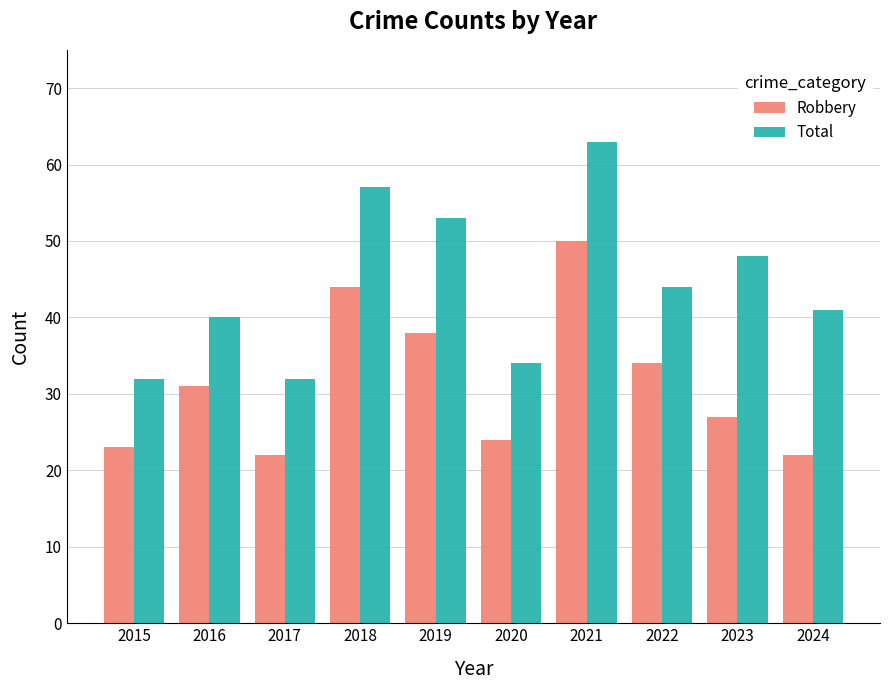

Reading left to right, what are all the values shown in this chart?

Robbery: 23	31	22	44	38	24	50	34	27	22
Total: 32	40	32	57	53	34	63	44	48	41